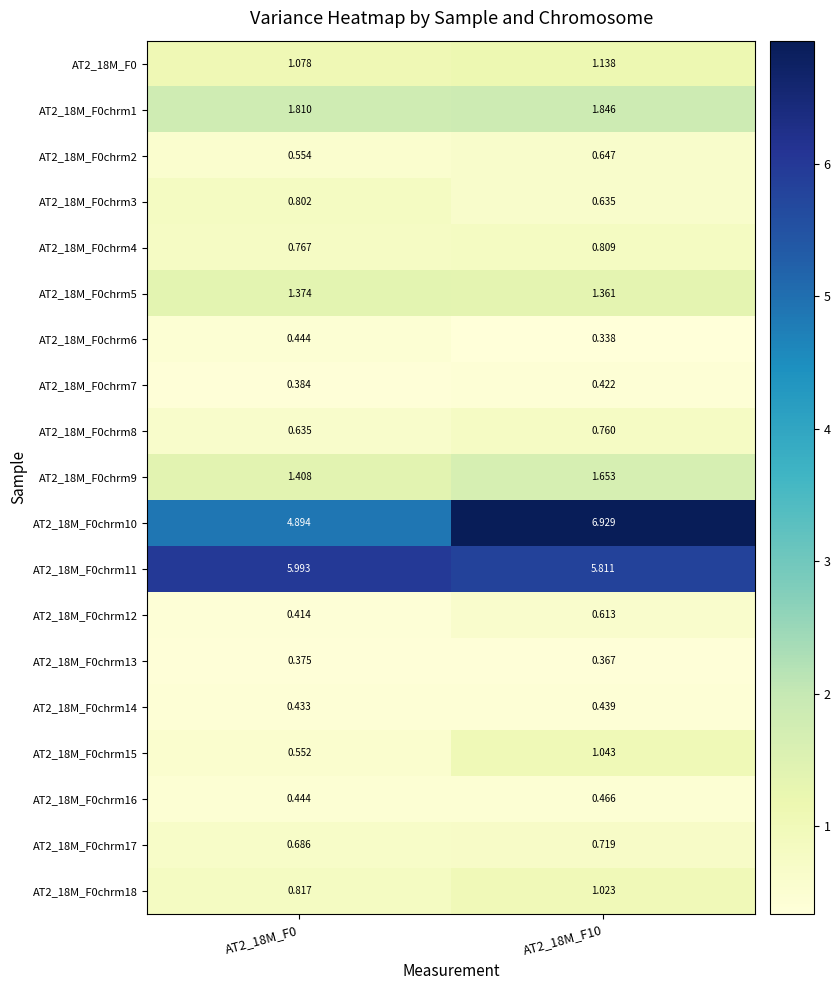

At which category is the sum across all series the highest?

AT2_18M_F10